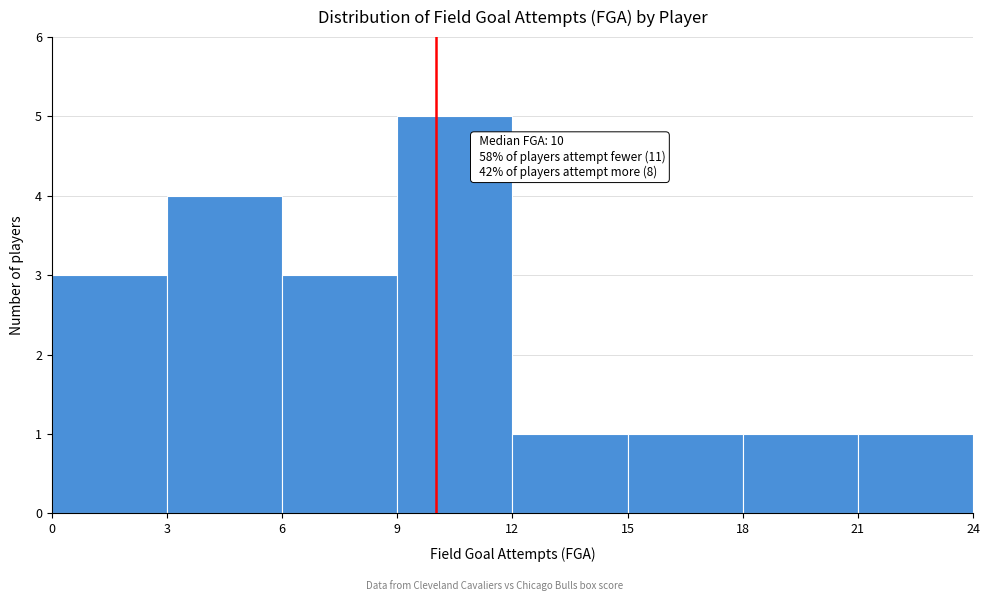

Which range on the x-axis has the tallest bar?

9 to 12